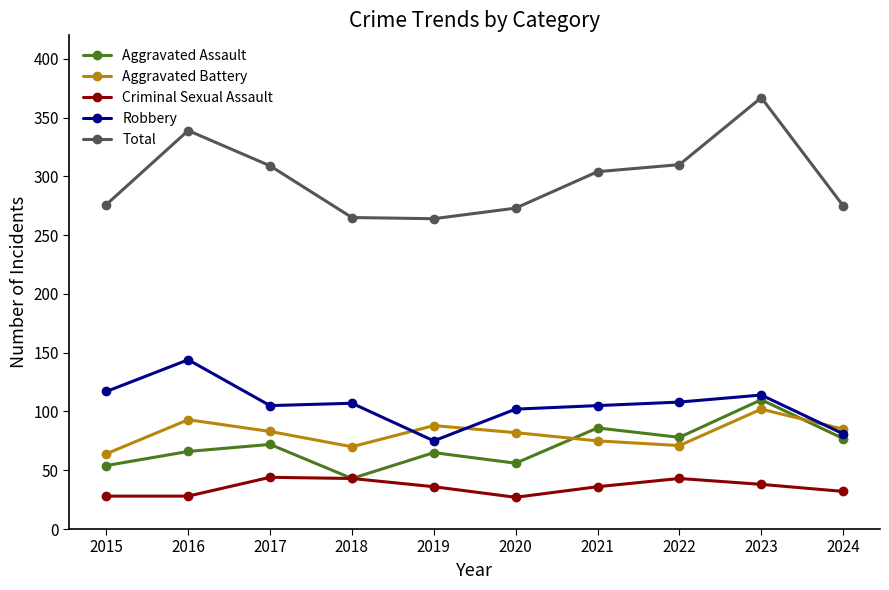

What is the difference between the second highest and second lowest values in the Robbery series?

36